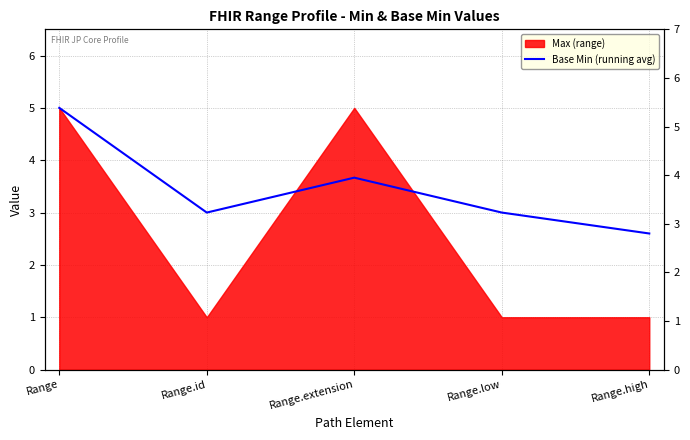

Does the chart have visible grid lines?

Yes